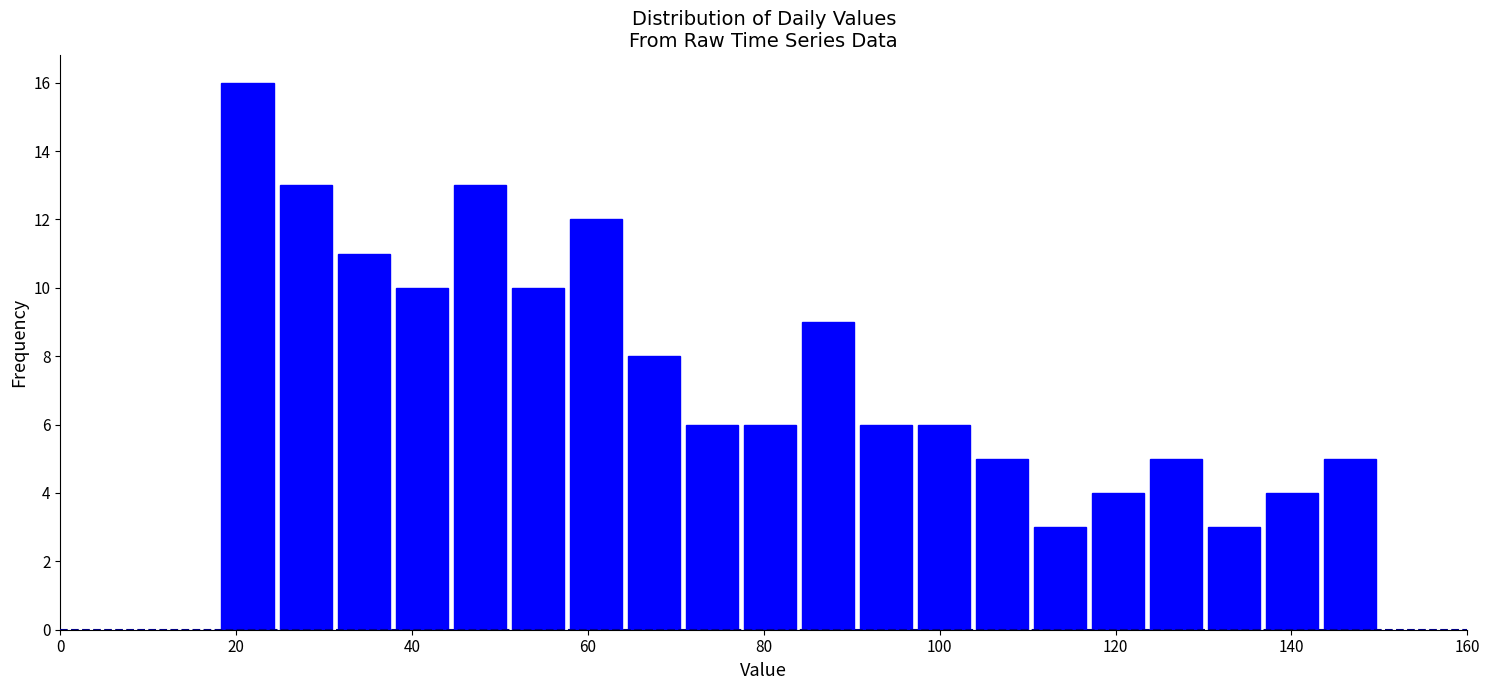

Around what value on the x-axis is the tallest bar? Give the approximate position of its centre, as read against the axis.

22